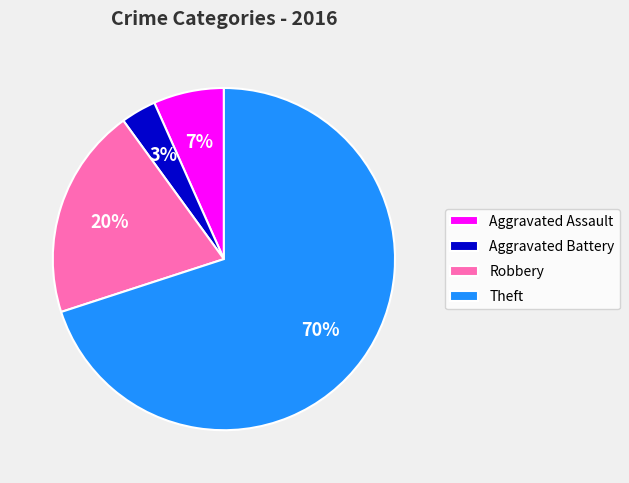

True or false: Aggravated Assault accounts for 7% of the total.

True